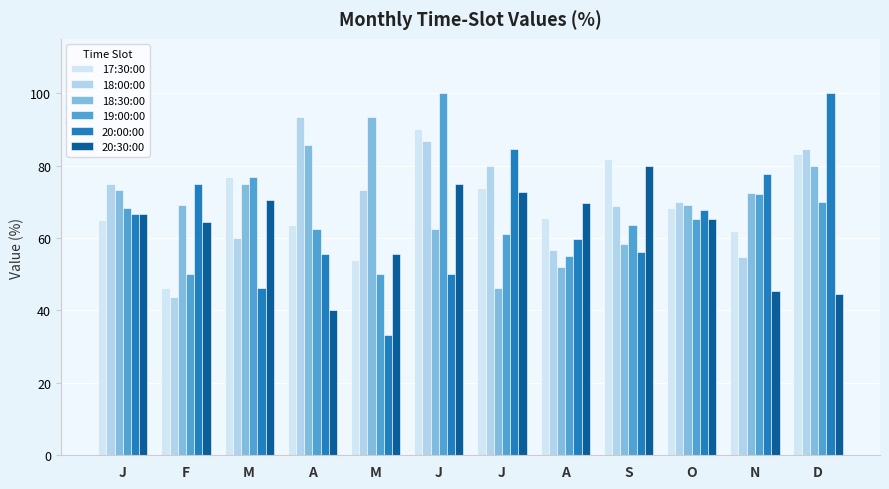

How many values in the 18:30:00 series exceed 72?

6